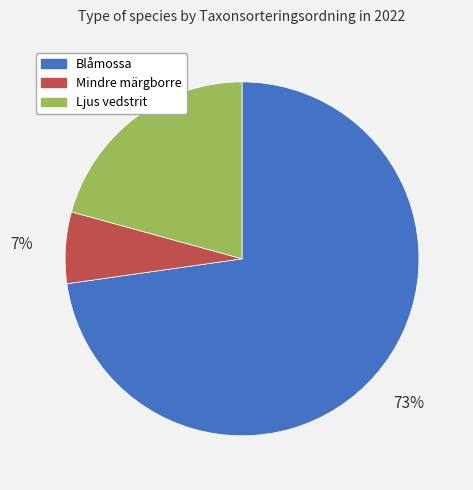

Approximately how many times larger is the value at Blåmossa compared to Ljus vedstrit?

3.5